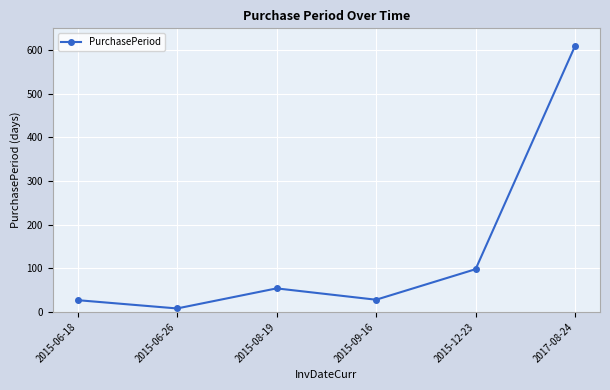

What is the change in value from 2015-06-18 to 2015-06-26?

-19